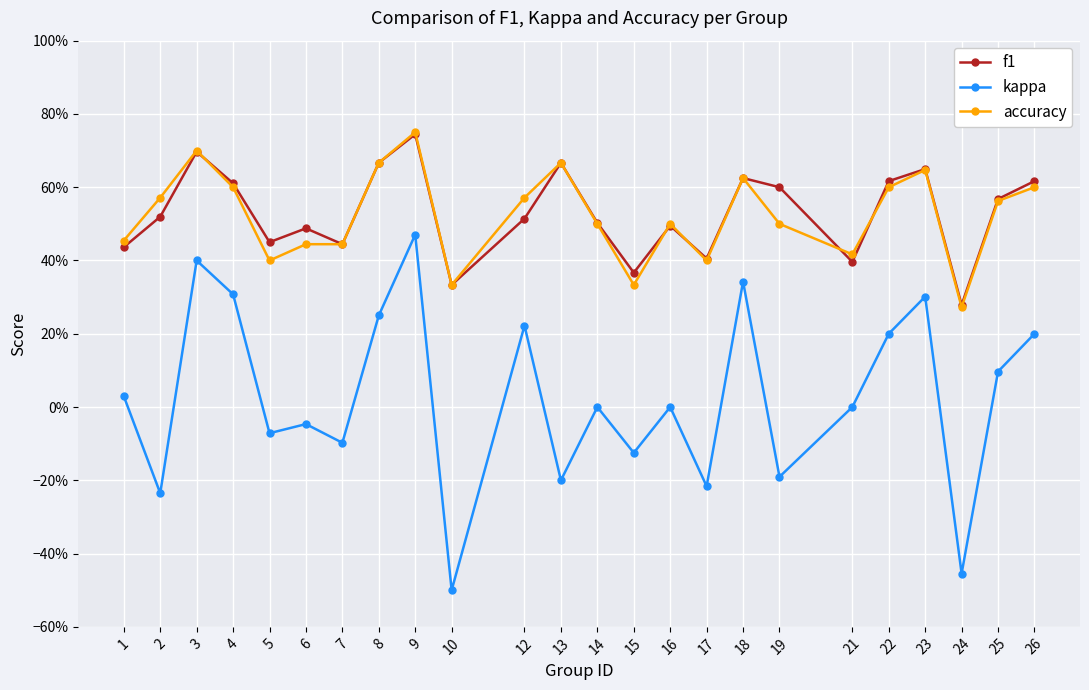

What is the average value of the f1 series?

0.5